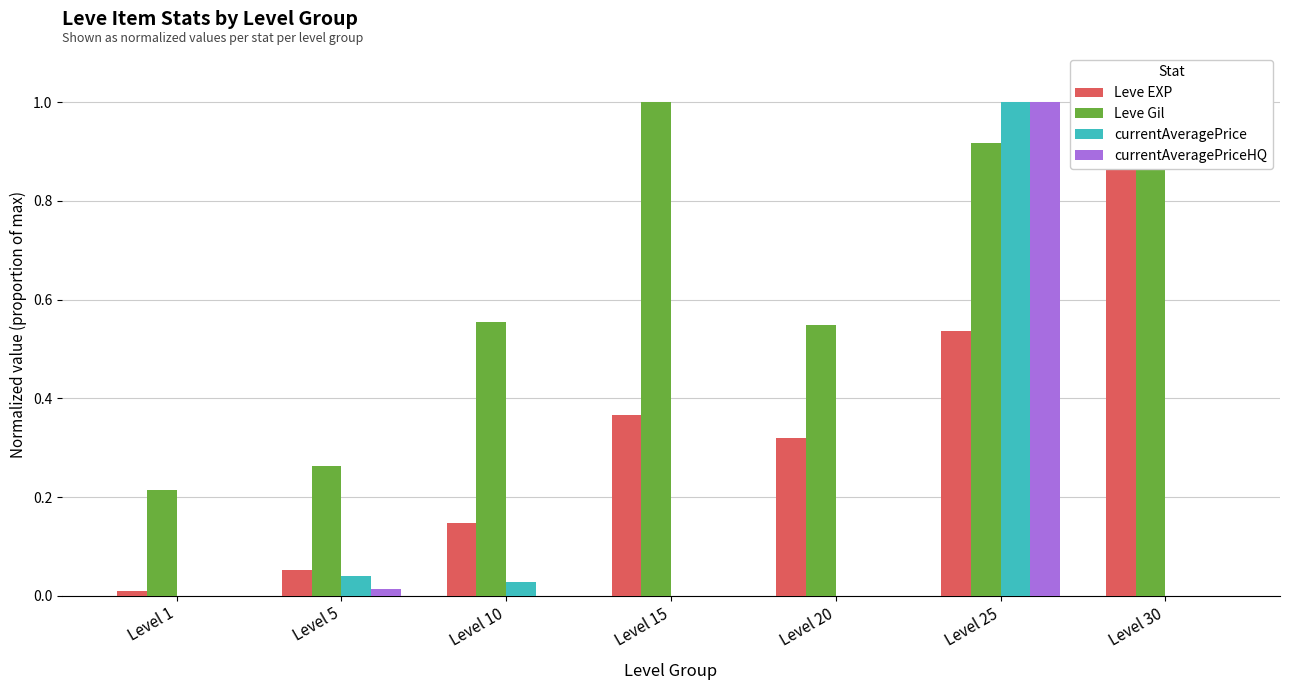

Is the value of Leve EXP at Level 5 greater than the value of currentAveragePriceHQ at Level 1?

Yes